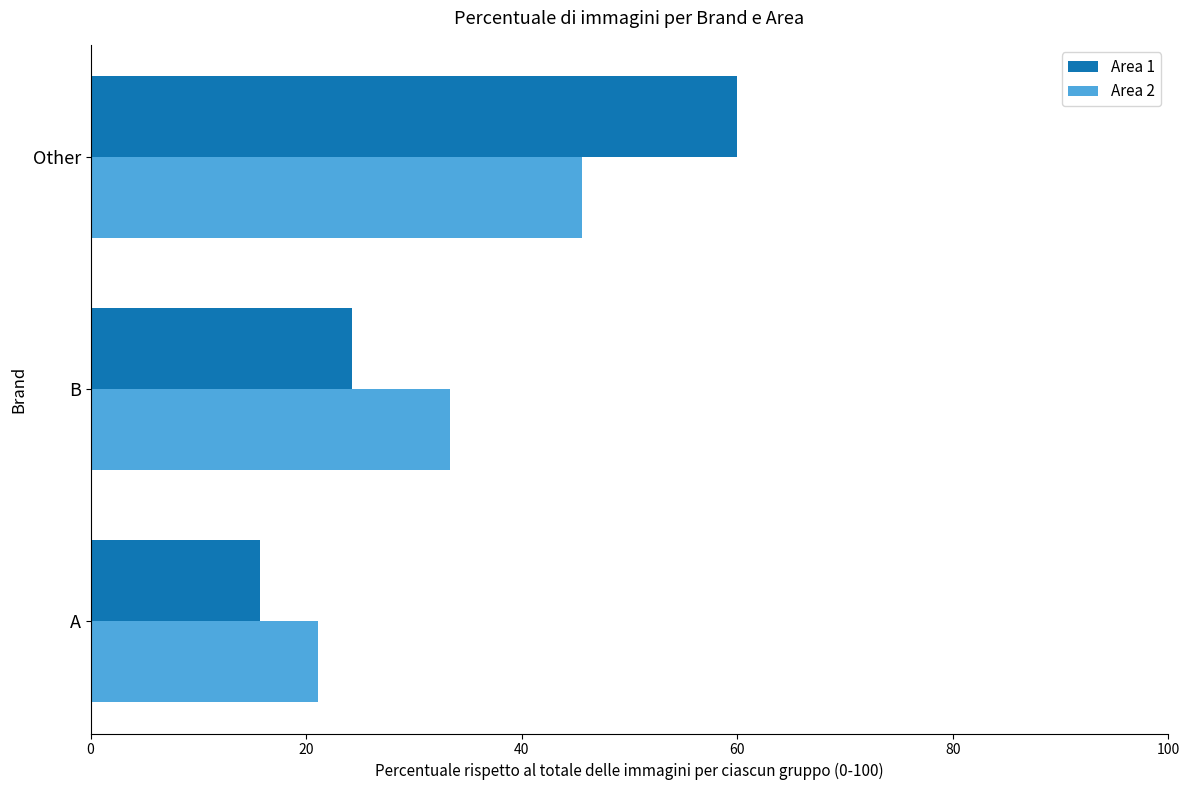

Rank the categories by Area 2 value from lowest to highest.

A, B, Other